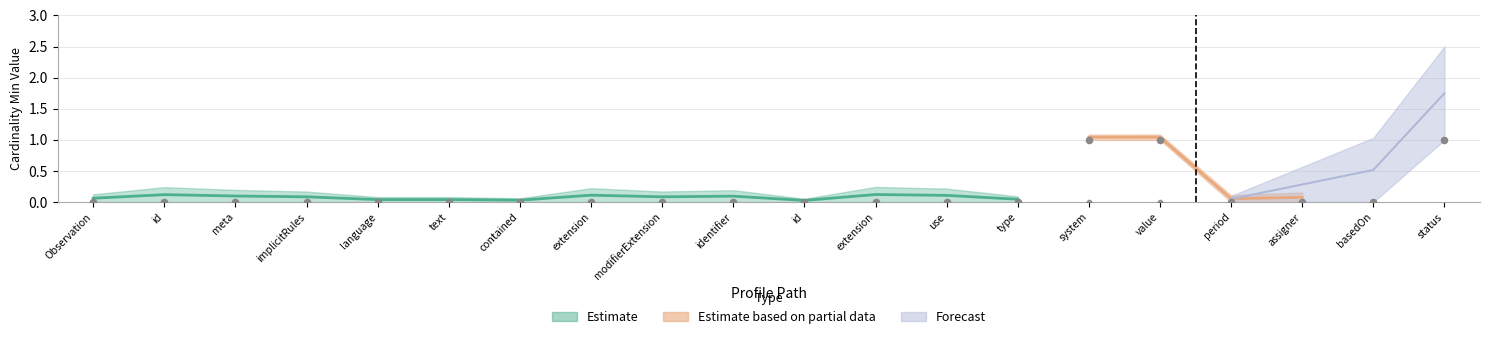

Is the value of Min at text greater than the value of Base Min at language?

No